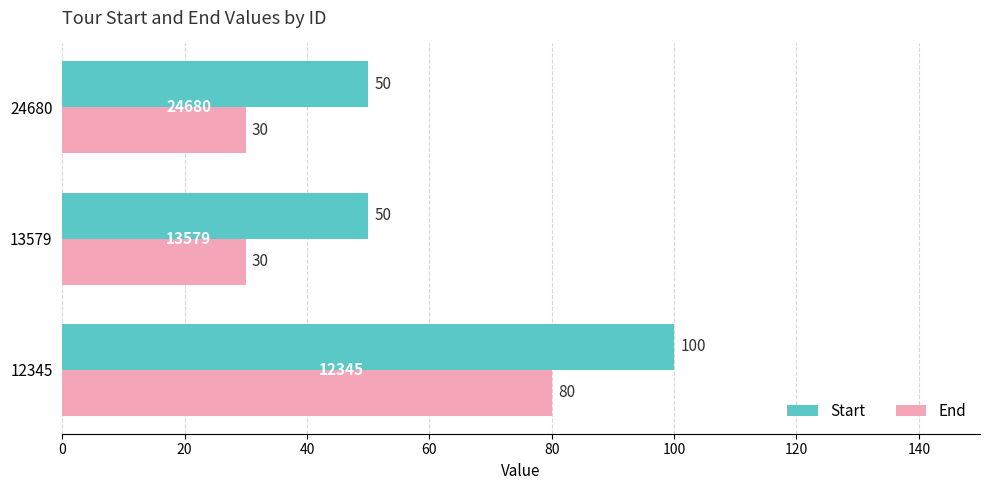

Which series has the largest total across all categories?

Start